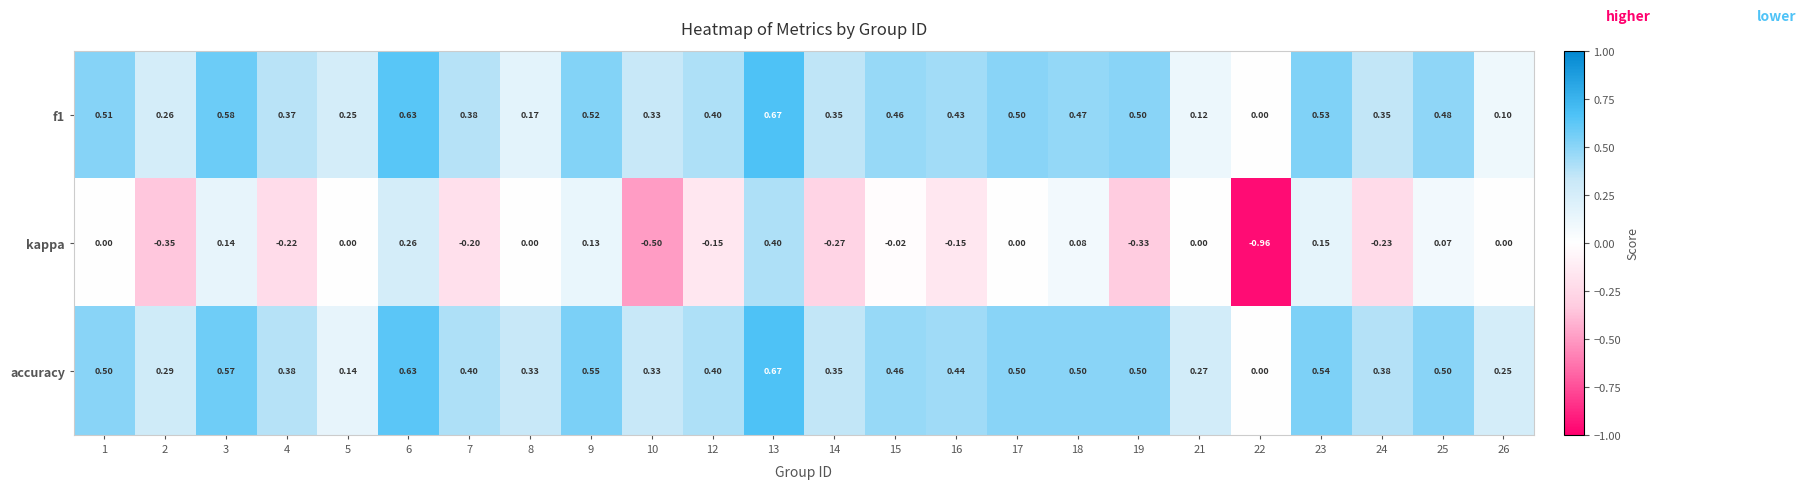

Which series has the largest total across all categories?

accuracy